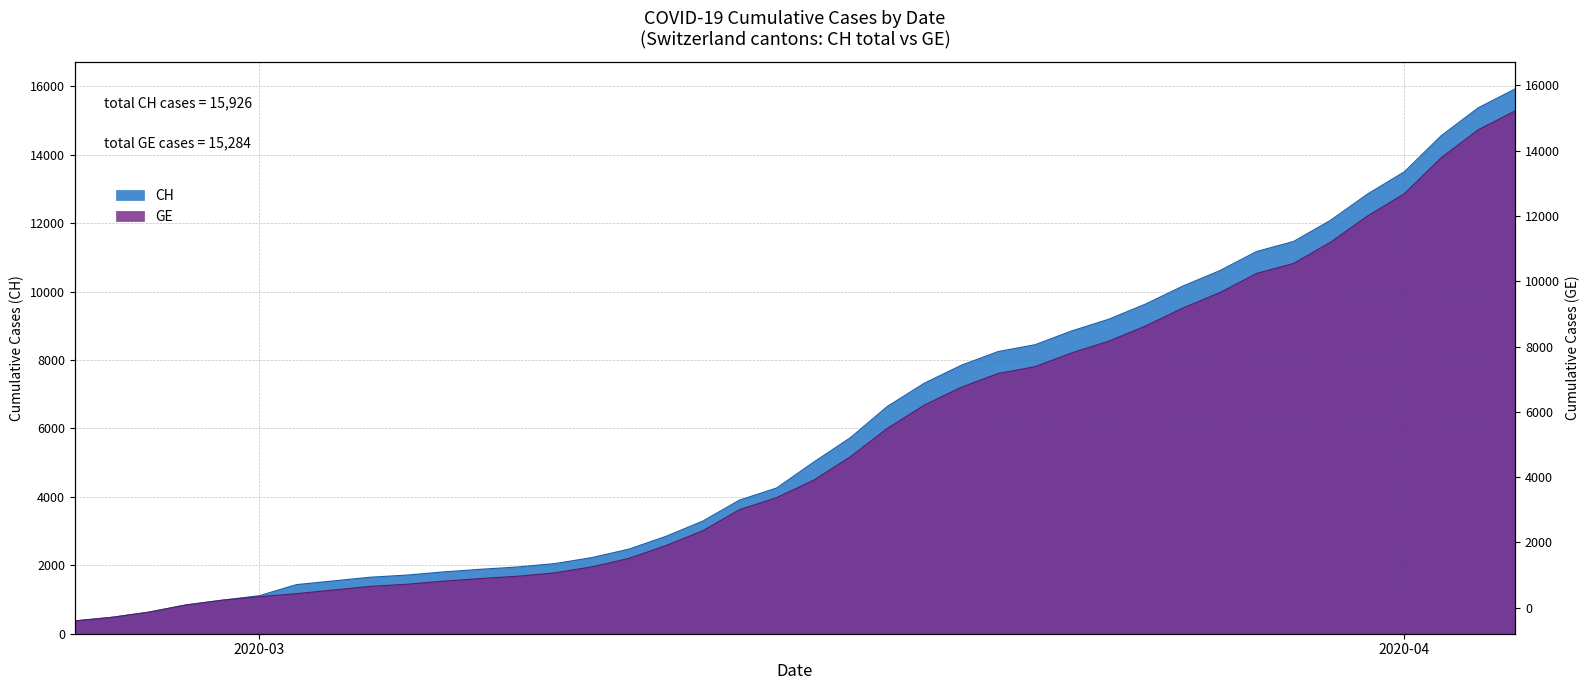

List the series in order of their peak value, lowest first.

GE, CH